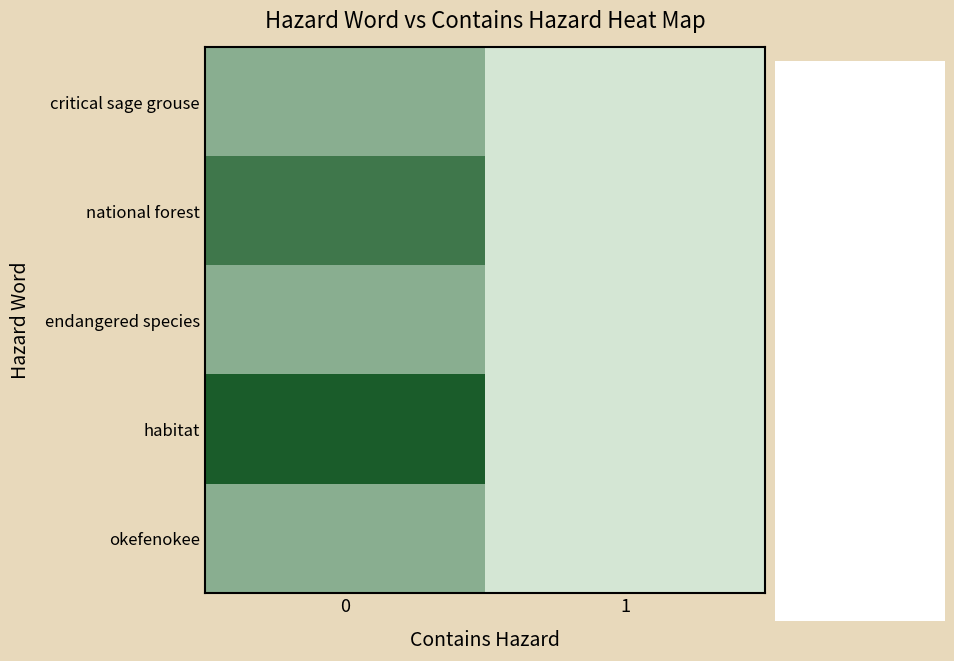

Rank the categories by habitat value from lowest to highest.

1, 0